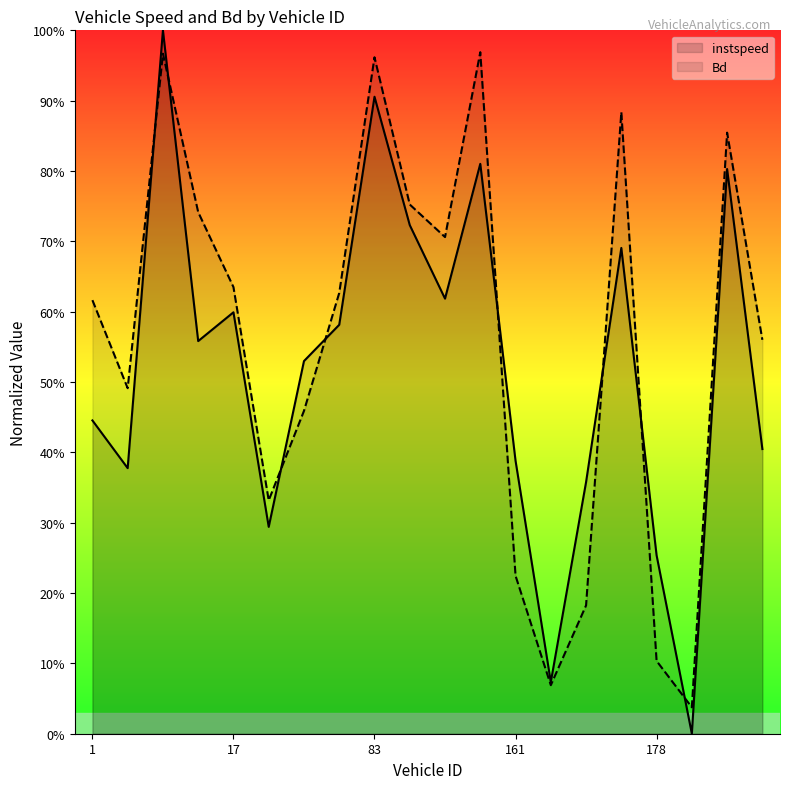

How many lines are shown in the chart?

2